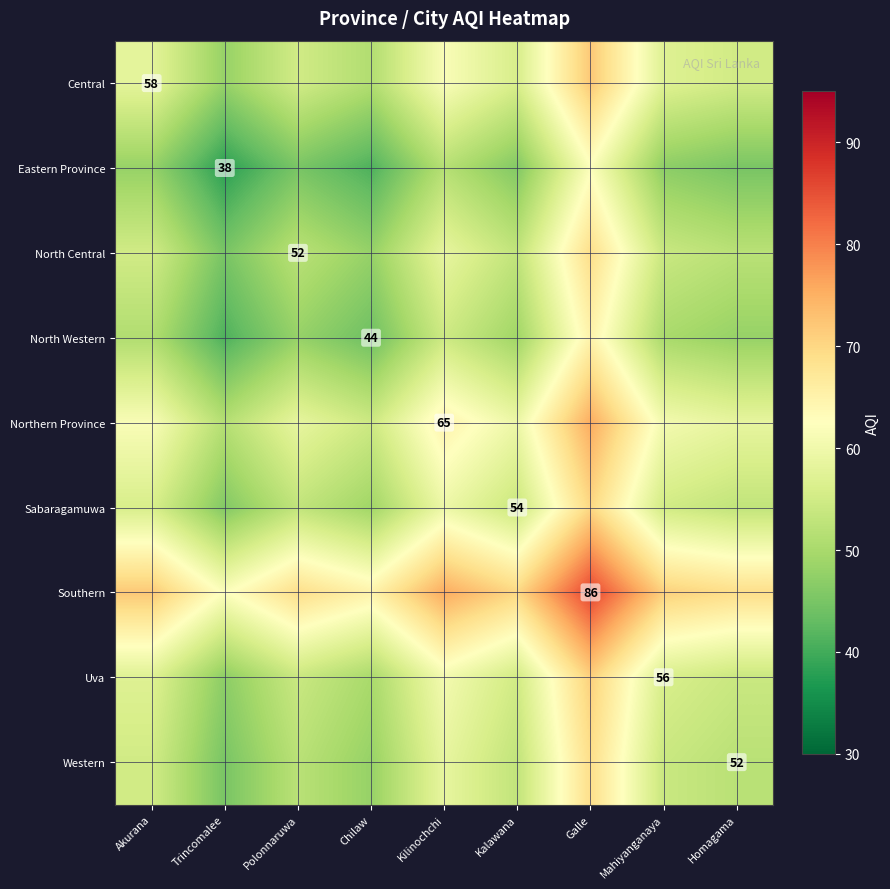

True or false: North Central has a value of 33.5 at Polonnaruwa.

False